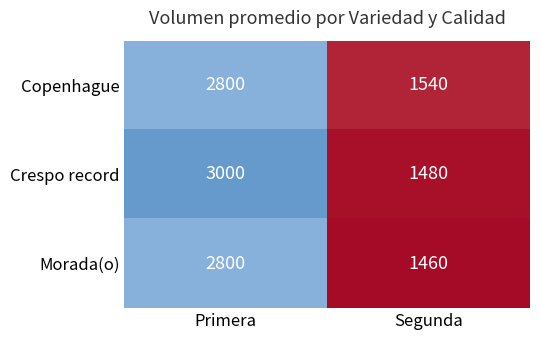

How many categories are shown in the chart?

2